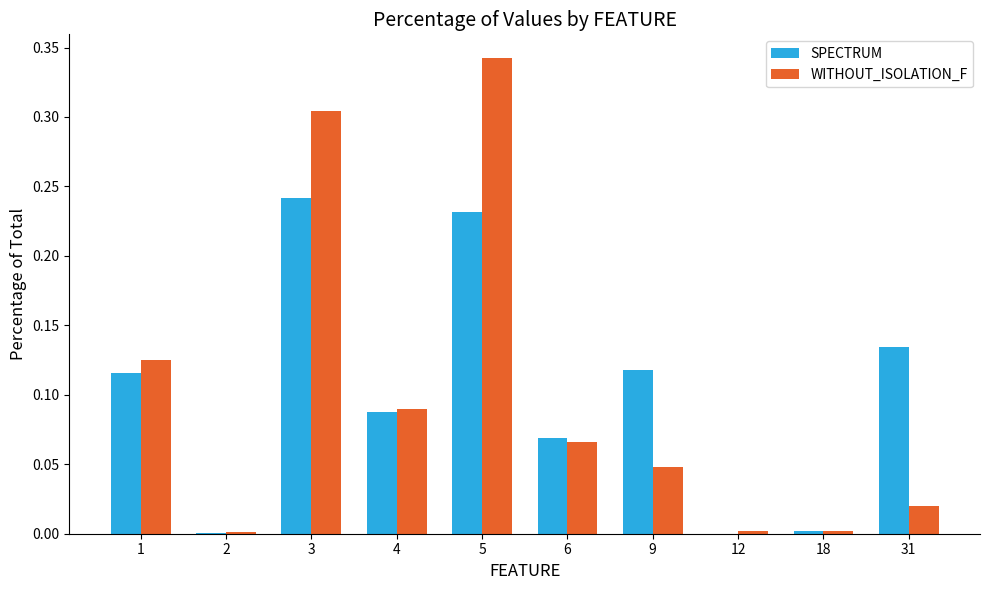

Which label corresponds to the largest value in the chart?

5